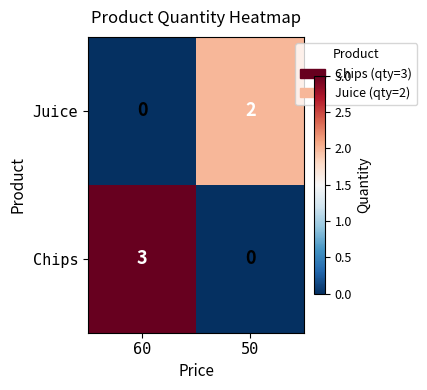

Is it true that Juice equals 0 at 60?

True